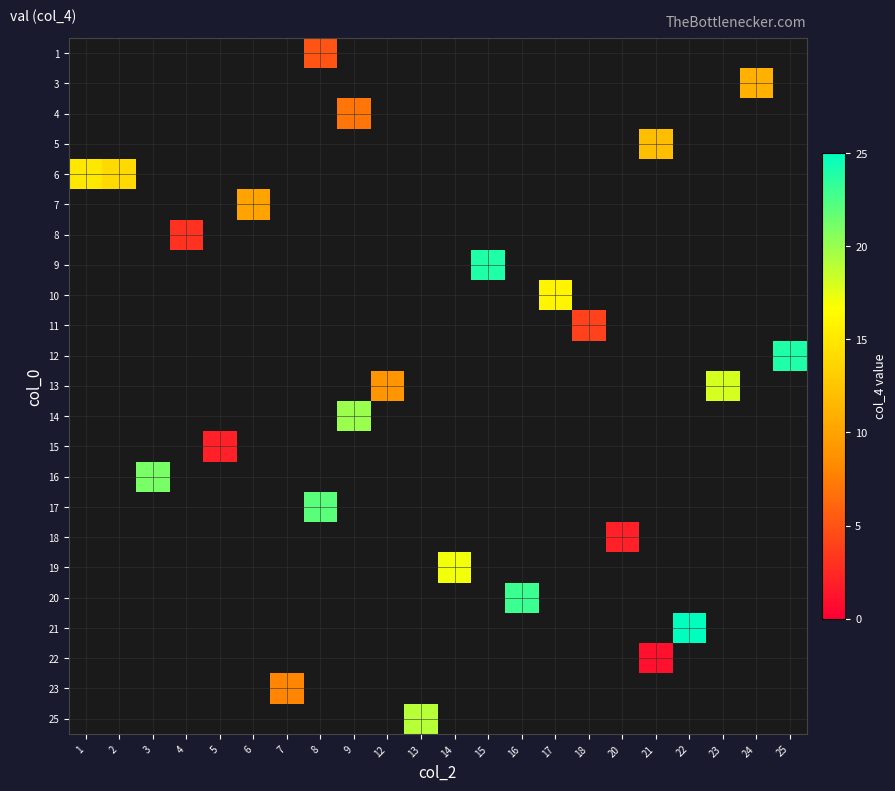

Which has a higher value, 12 or 2?

2